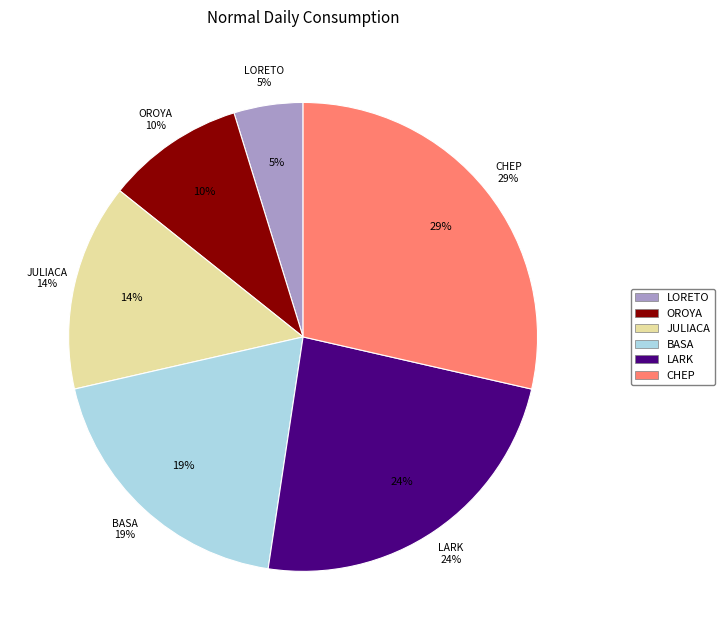

To the nearest percent, what portion does LORETO represent?

5%